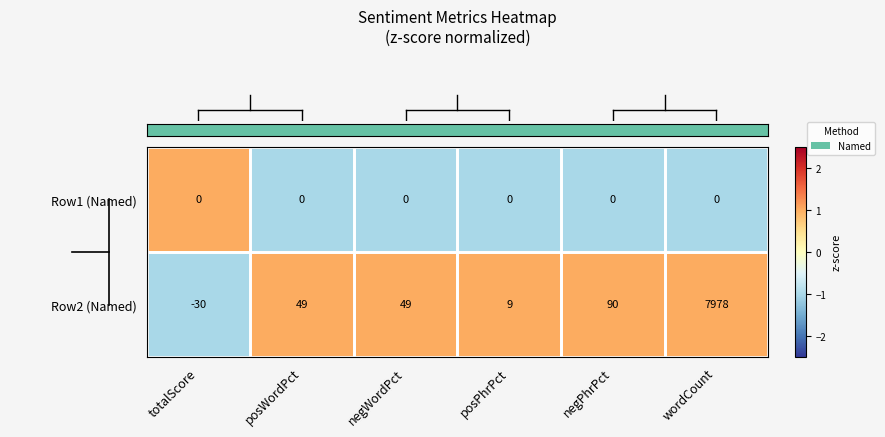

Which category has the highest value across all series?

wordCount